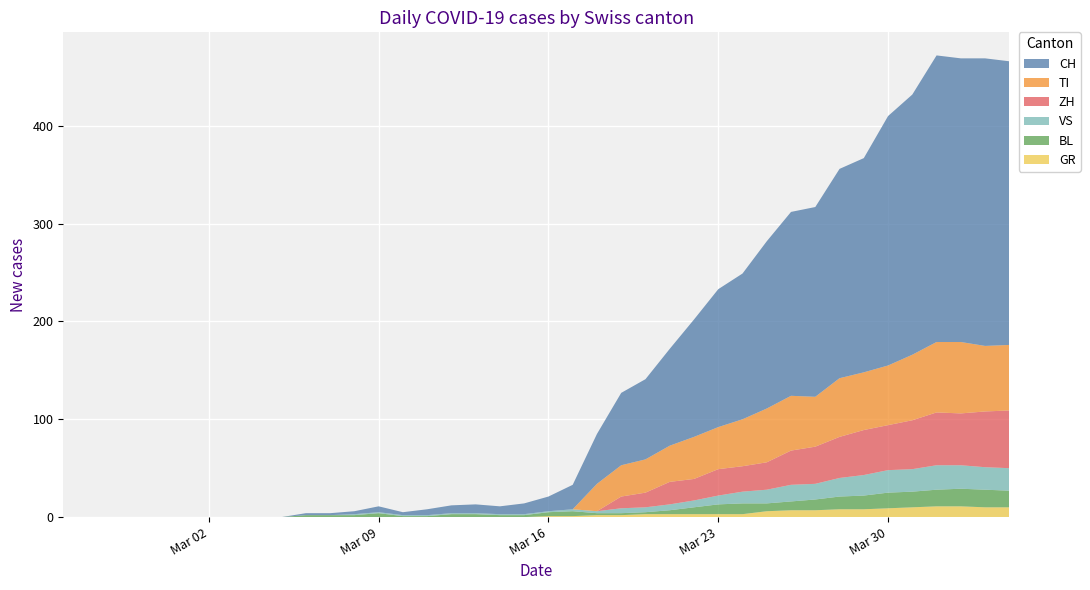

Reading right to left, extract all data points from this chart.

CH: 290	294	290	293	266	255	219	214	194	188	171	149	141	120	99	82	74	51	25	15	11	8	9	8	6	3	6	3	2	2	0	0	0	0	0	0	0	0	0	0
GR: 10	10	11	11	10	9	8	8	7	7	6	3	3	3	3	3	2	2	1	1	0	0	0	0	0	0	0	0	0	0	0	0	0	0	0	0	0	0	0	0
VS: 23	23	24	25	23	23	21	19	16	17	14	12	9	7	6	5	5	2	2	1	1	1	1	1	1	1	1	1	0	0	0	0	0	0	0	0	0	0	0	0
BL: 17	18	18	17	16	16	14	13	11	9	8	11	10	7	4	2	2	2	5	4	2	2	3	3	1	1	4	2	2	2	0	0	0	0	0	0	0	0	0	0
TI: 67	67	73	72	67	61	59	60	51	56	55	48	43	43	37	34	32	28	0	0	0	0	0	0	0	0	0	0	0	0	0	0	0	0	0	0	0	0	0	0
ZH: 59	57	53	54	50	46	46	42	38	35	28	26	27	22	23	15	12	0	0	0	0	0	0	0	0	0	0	0	0	0	0	0	0	0	0	0	0	0	0	0